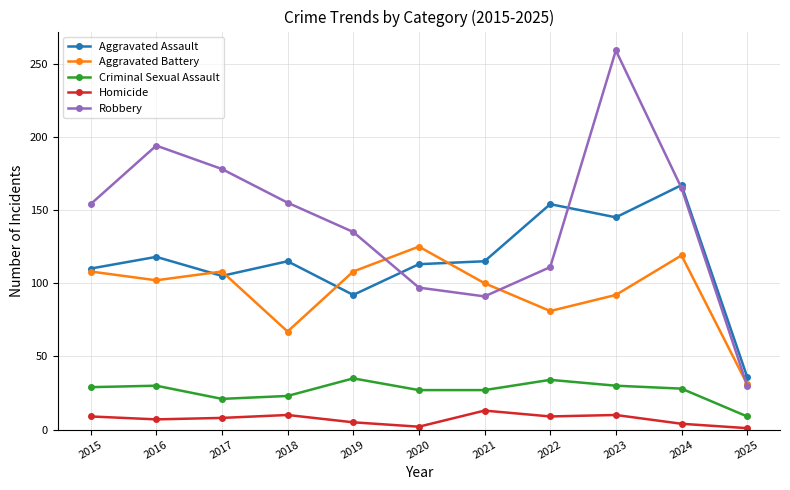

Is it true that Aggravated Assault equals 110 at 2015?

True